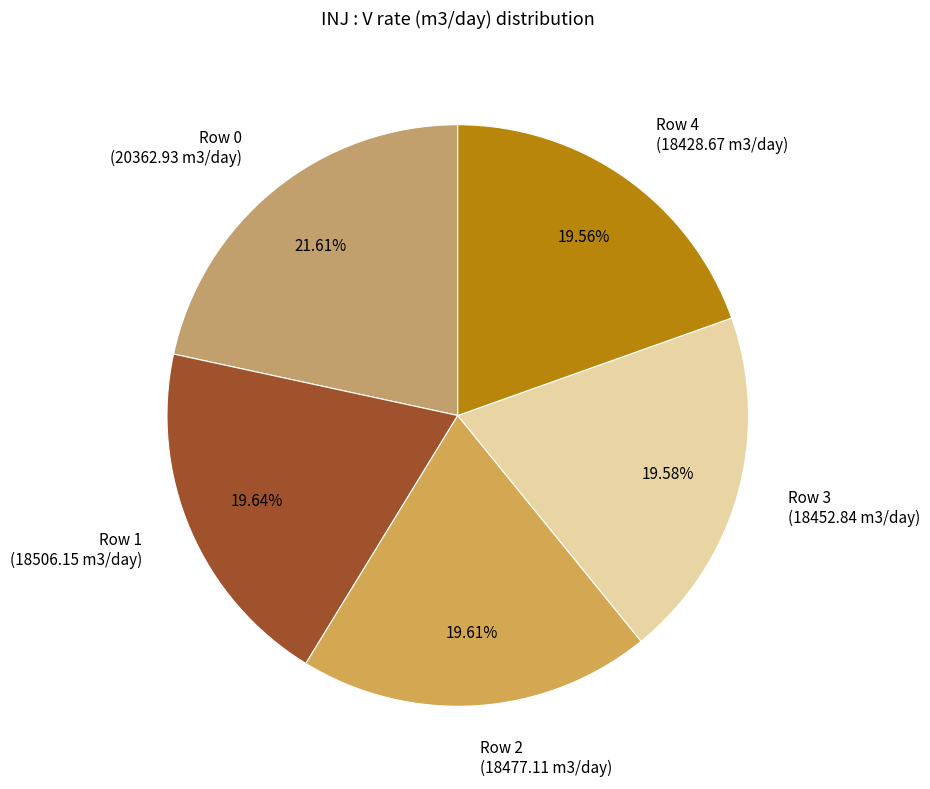

Does any single category account for the majority?

No